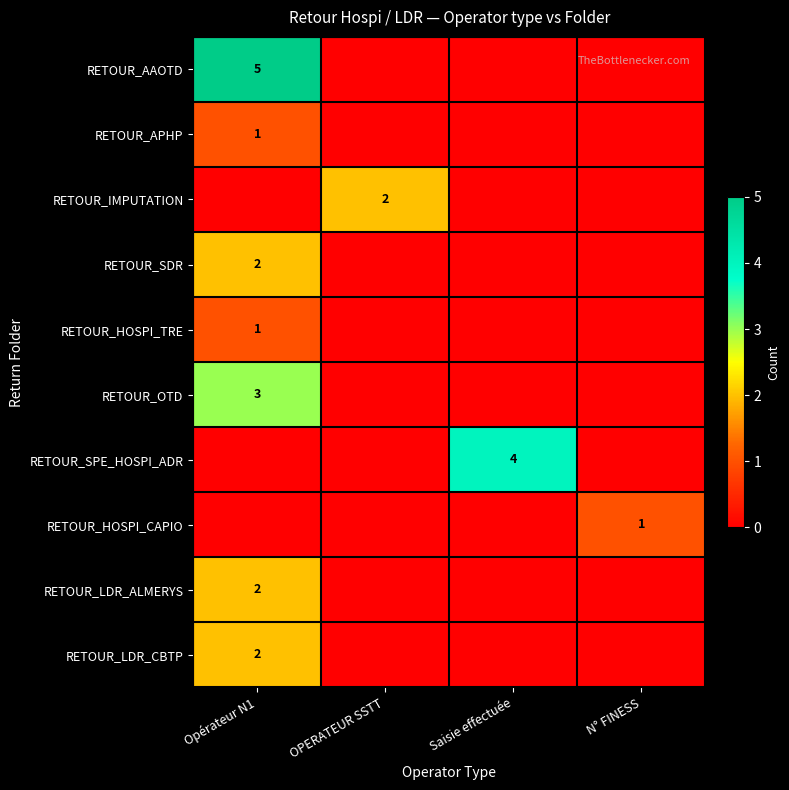

The RETOUR_APHP series shows 1 at Opérateur N1. True or false?

True